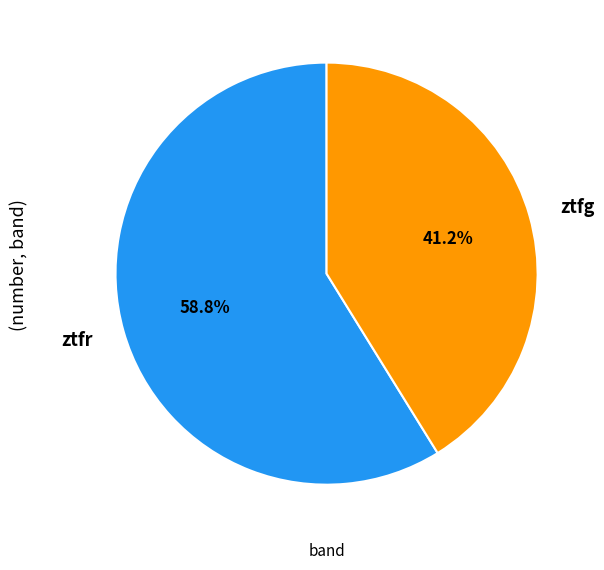

Rank the categories by value from lowest to highest.

ztfg, ztfr